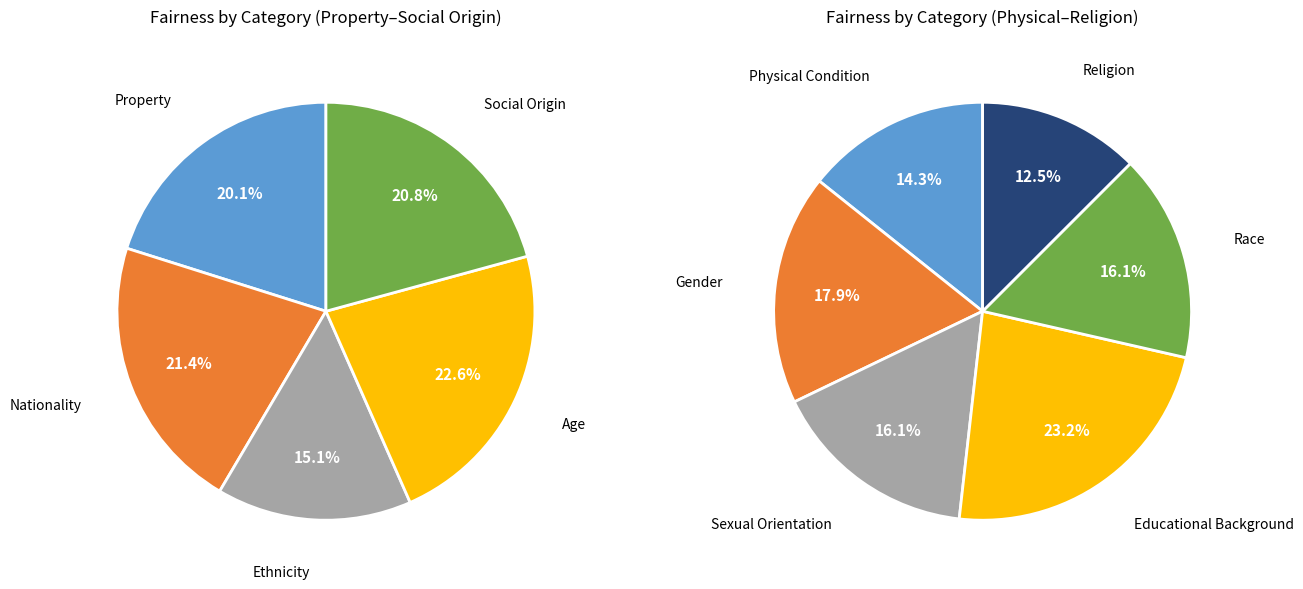

Is the sum of Nationality and Educational Background greater than half?

No